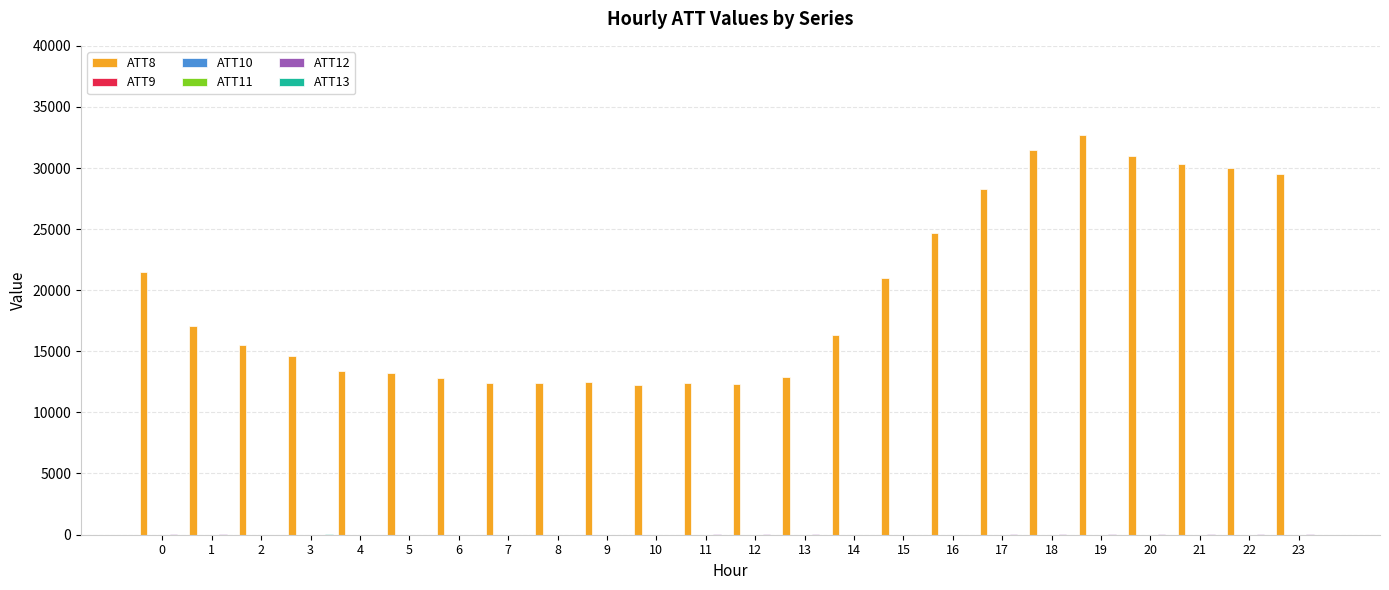

Are the bars grouped side by side (vs. stacked)?

Yes